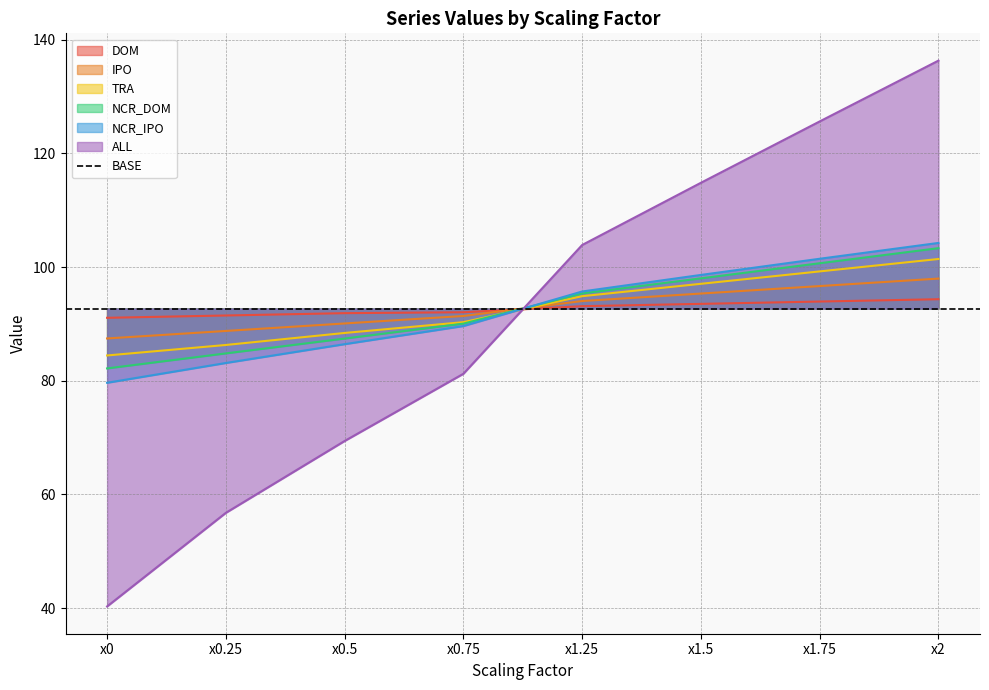

True or false: IPO has more than 0 points higher than both neighbors.

False